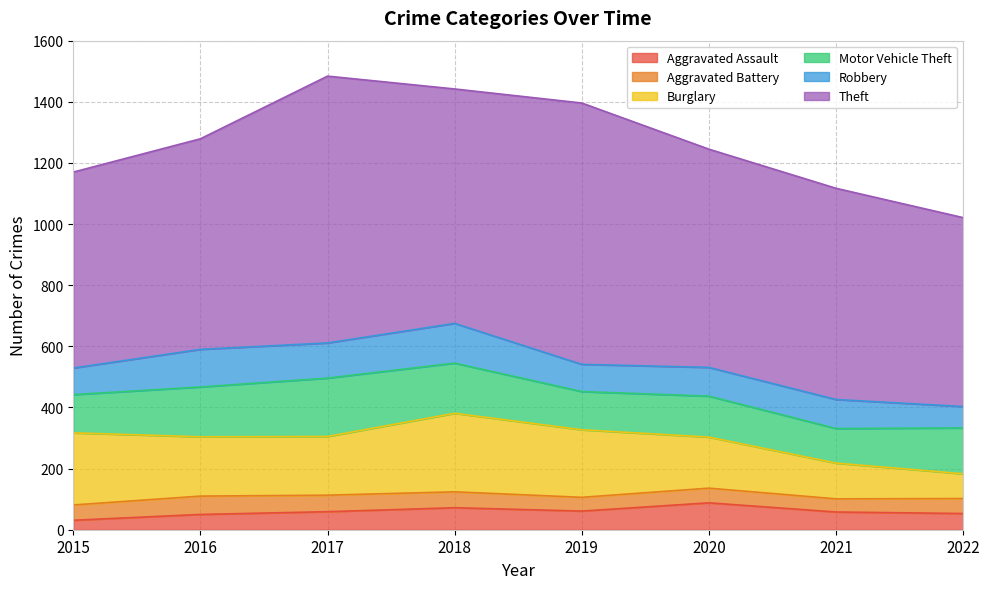

Does the chart display data point markers on the line(s)?

No